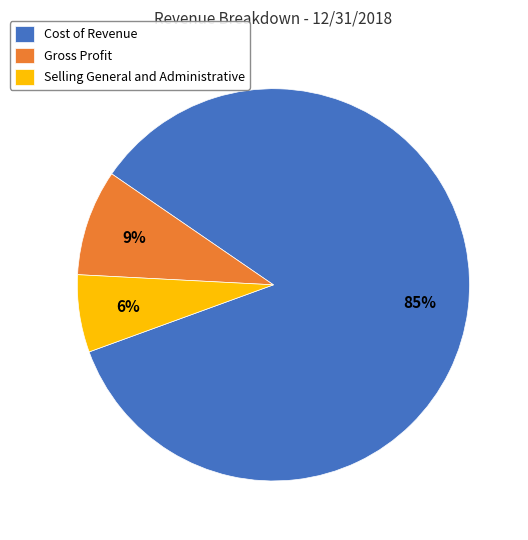

Count the number of slices in the pie.

3